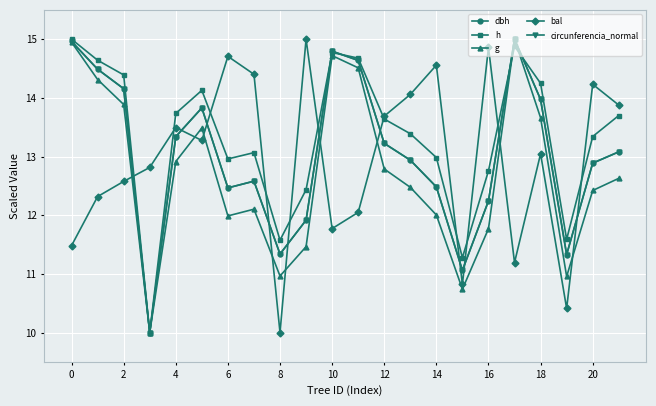

Does the chart display data point markers on the line(s)?

Yes